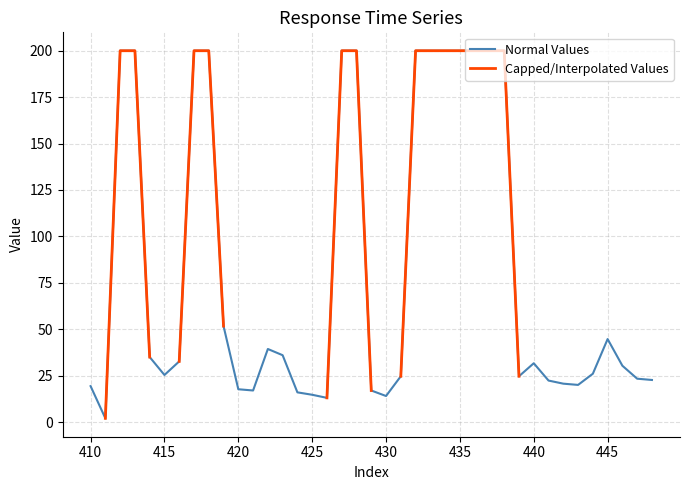

What is the average value?

83.1